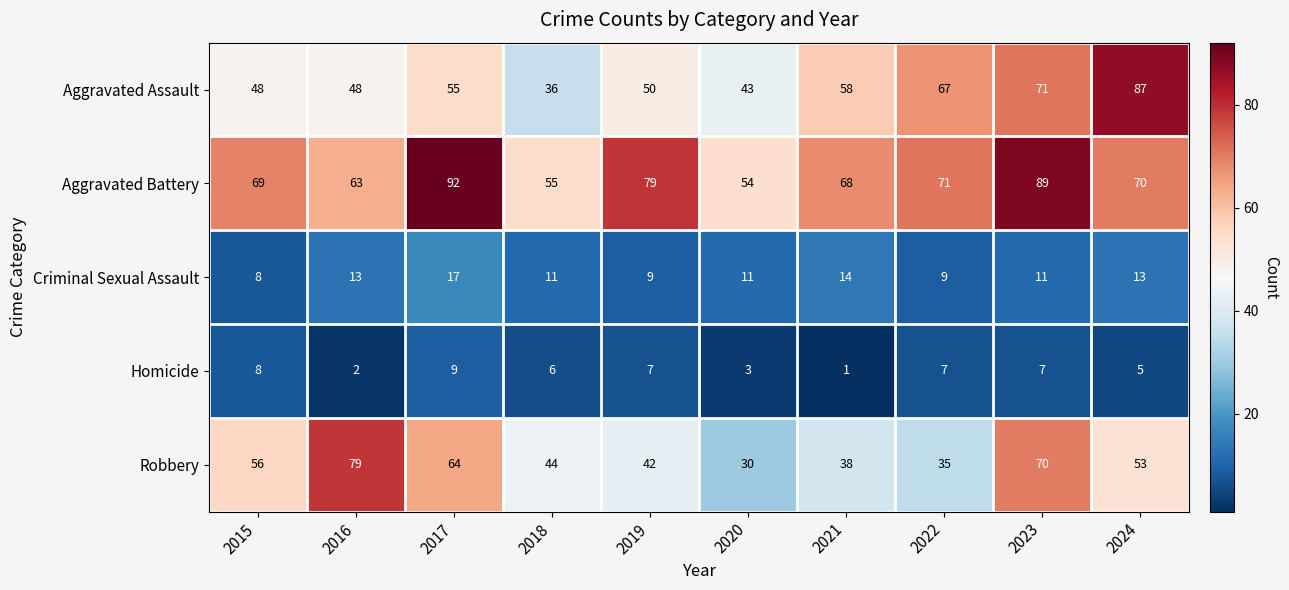

Which category has the highest value across all series?

2017